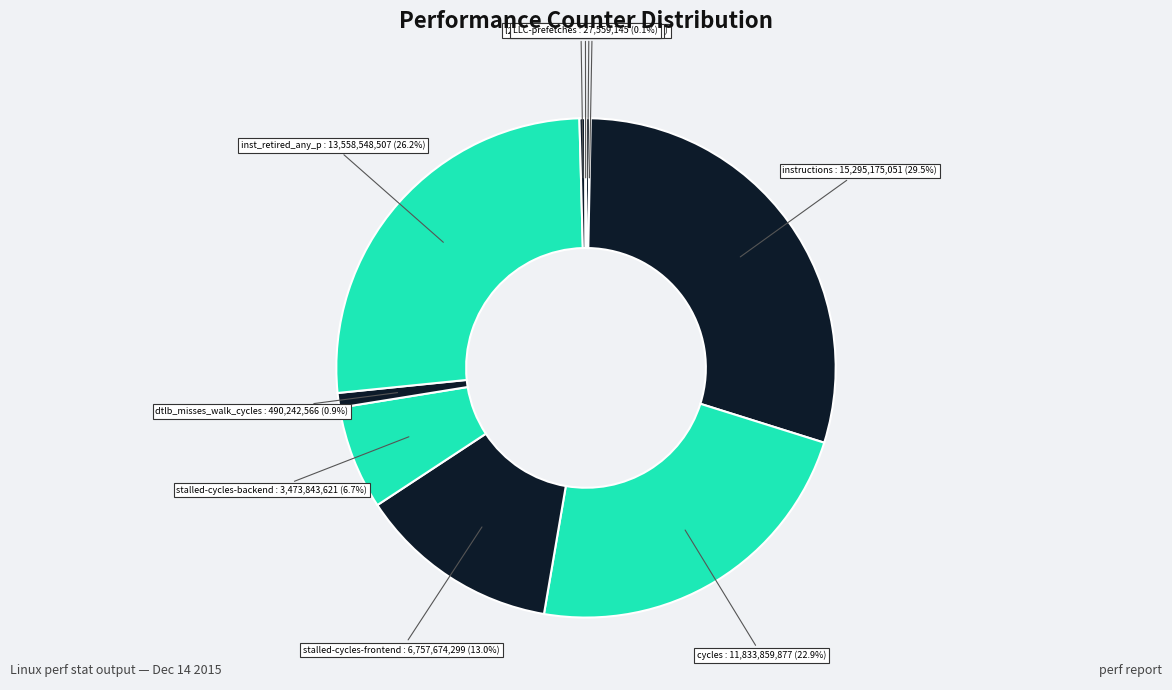

How many segments does this pie chart have?

10